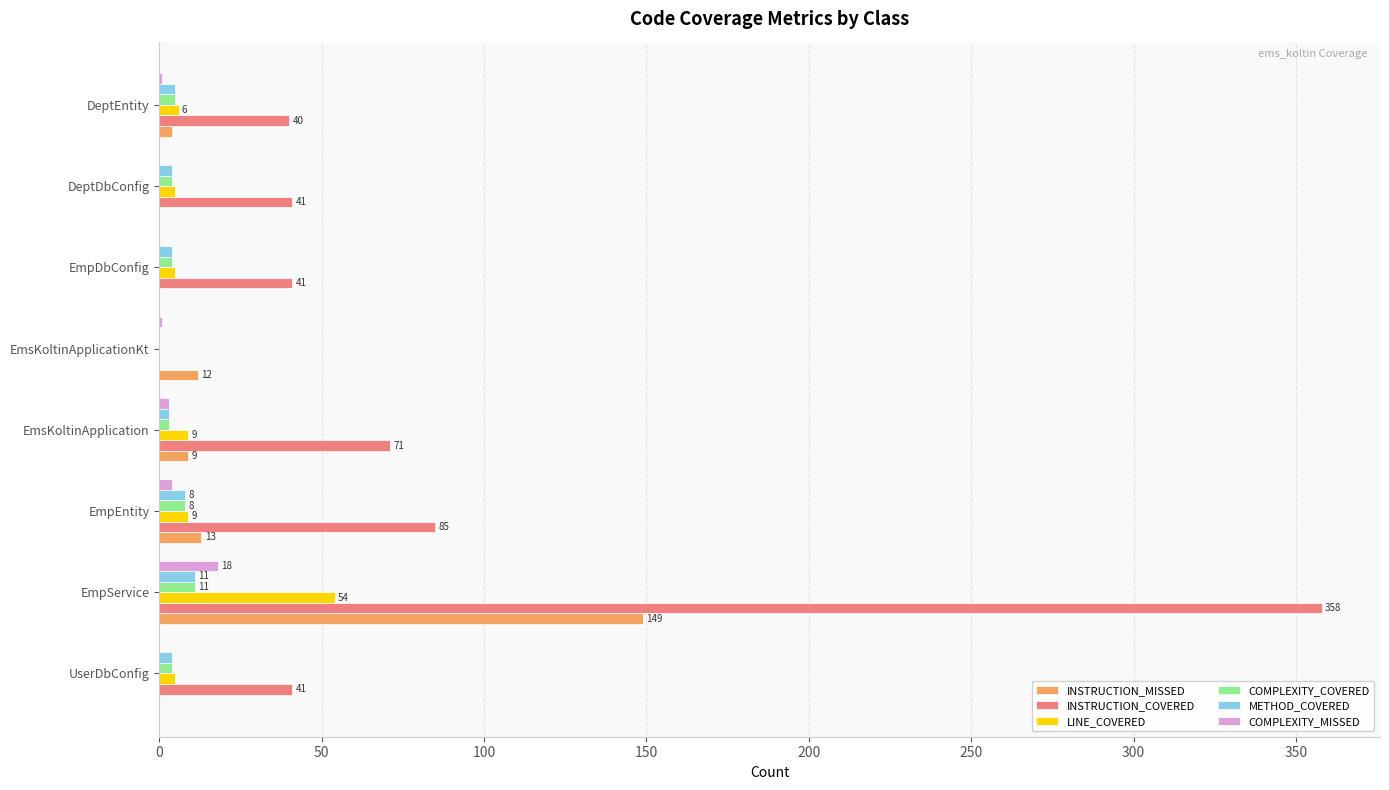

What is the approximate value of COMPLEXITY_COVERED at EmpService?

11